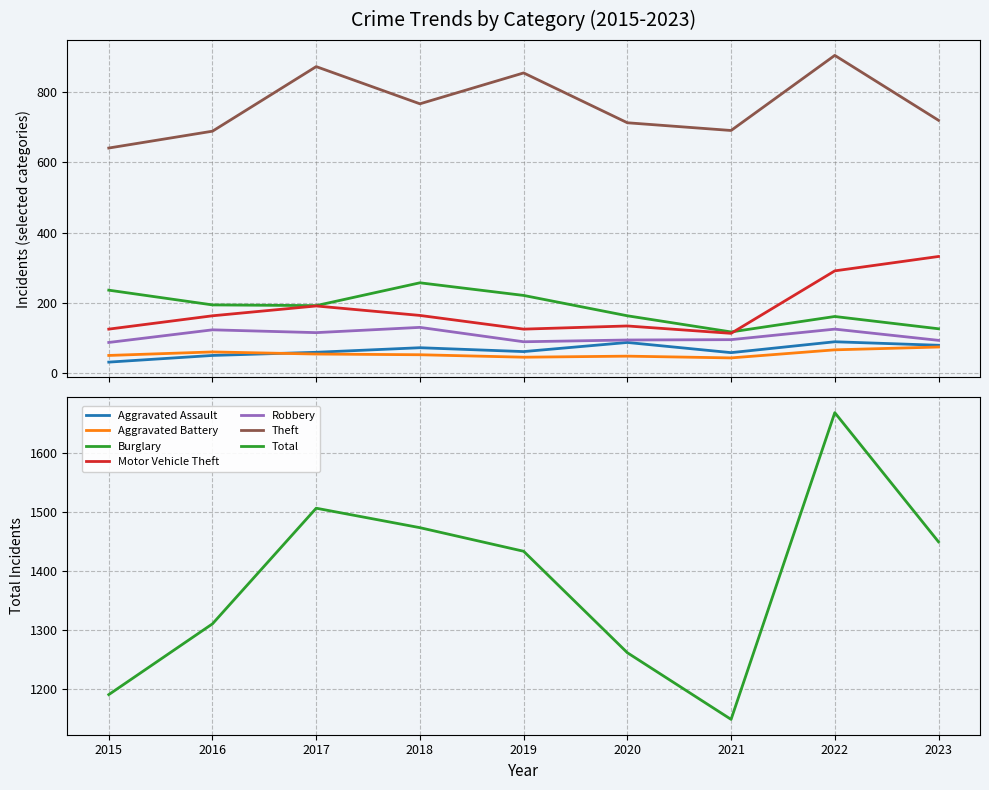

What is the total value across all series at 2021?

1117